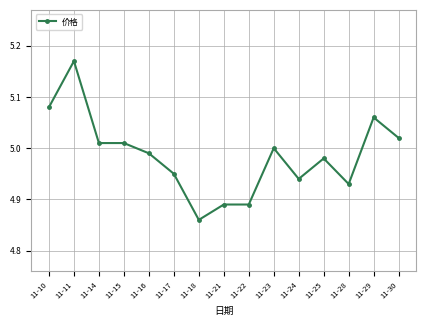

What is the difference between the maximum and second lowest values?

0.3